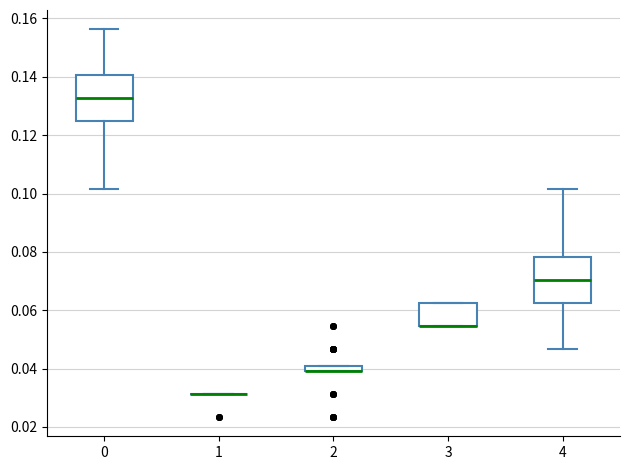

Where is the upper edge of the box at x = 3 on the y-axis? The values are not printed on the chart, so give them approximately, as read against the axis.

0.062